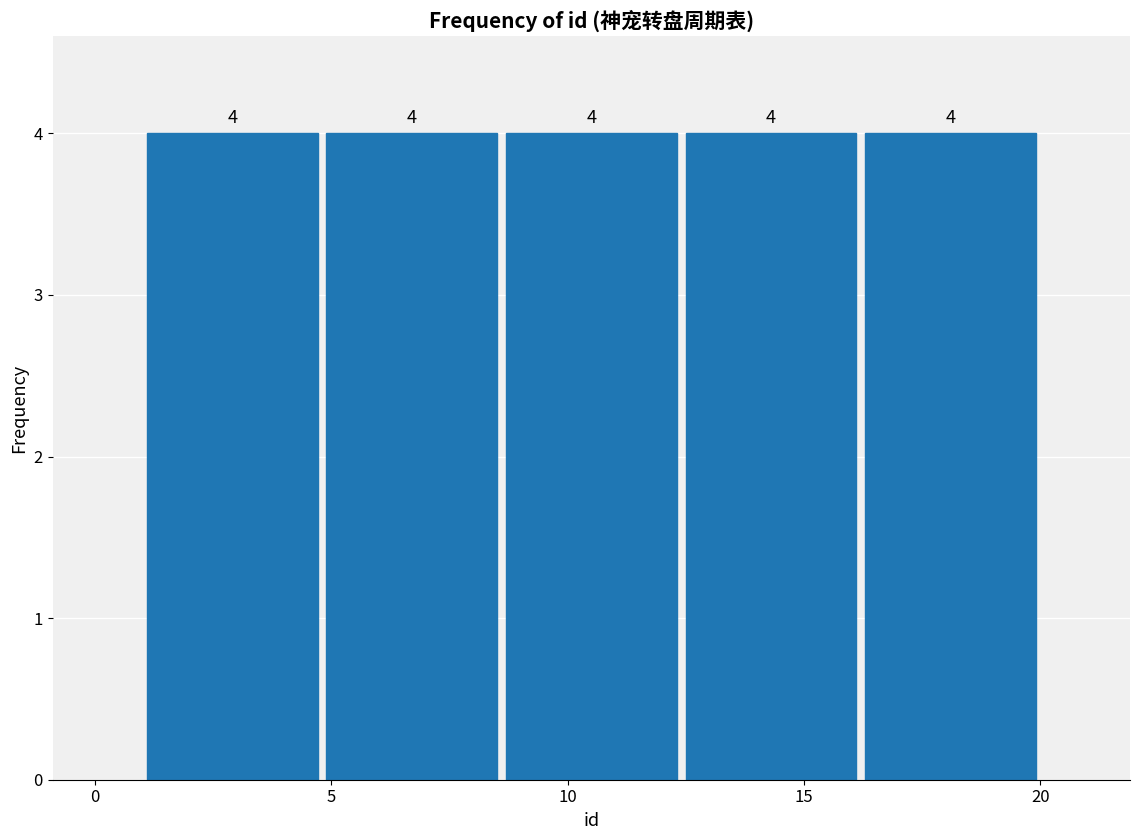

Reading left to right, transcribe this chart: for each bar, give the range it covers on the x-axis and its height. The bar edges are not printed on the chart, so give them approximately, as read against the axis.

1.0 to 4.8: 4
4.8 to 8.6: 4
8.6 to 12.4: 4
12.4 to 16.2: 4
16.2 to 20.0: 4